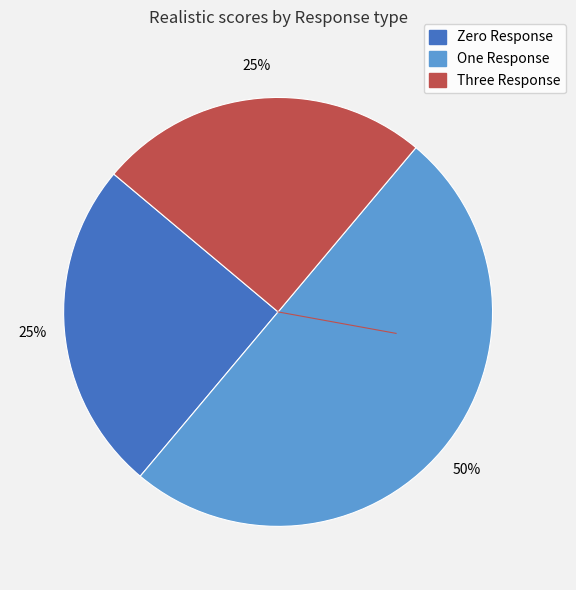

What is the largest slice in the pie chart?

One Response